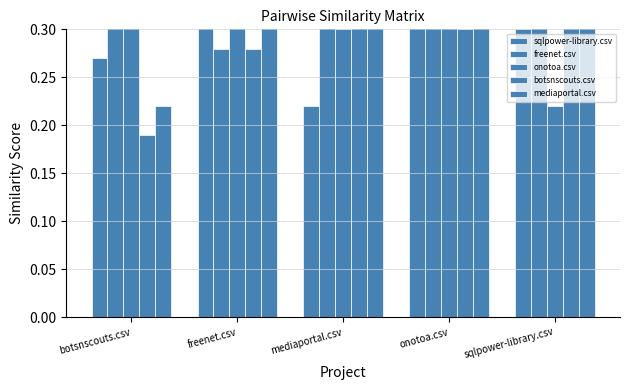

What is the approximate value of botsnscouts.csv at botsnscouts.csv?

0.2